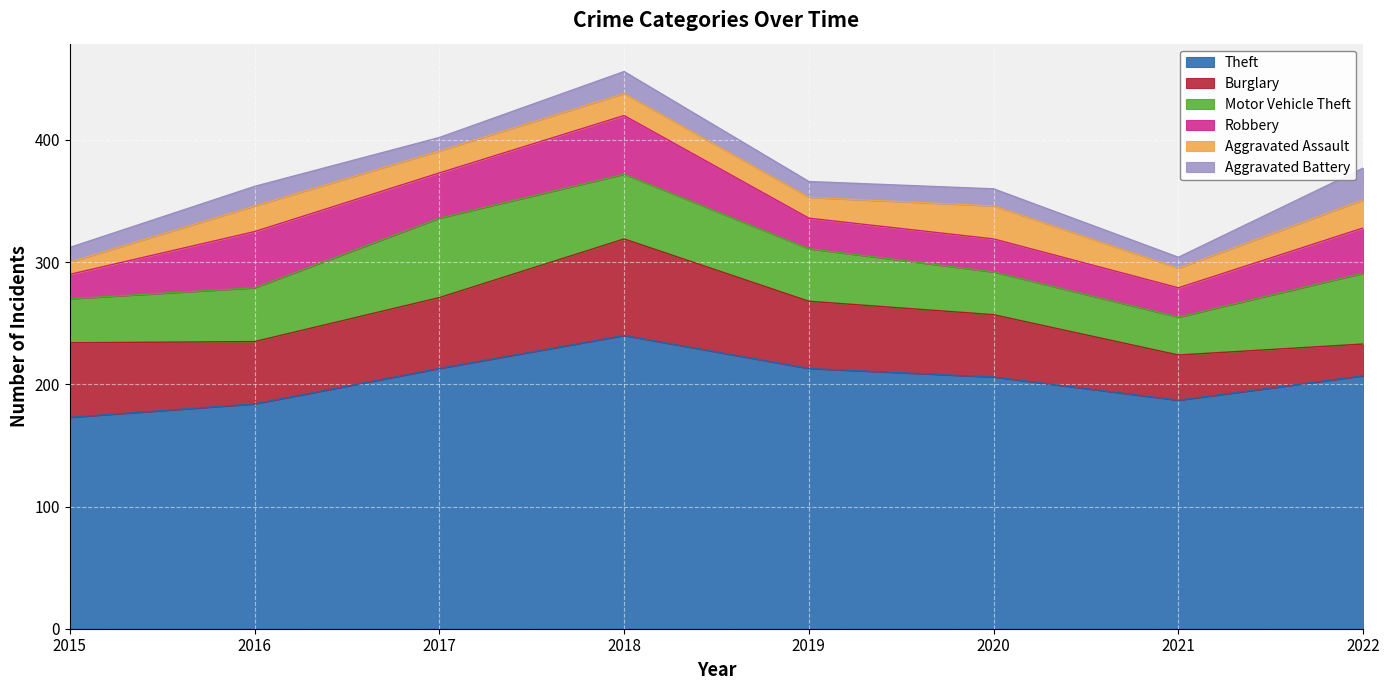

Which has a higher value, 2018 or 2021?

2018